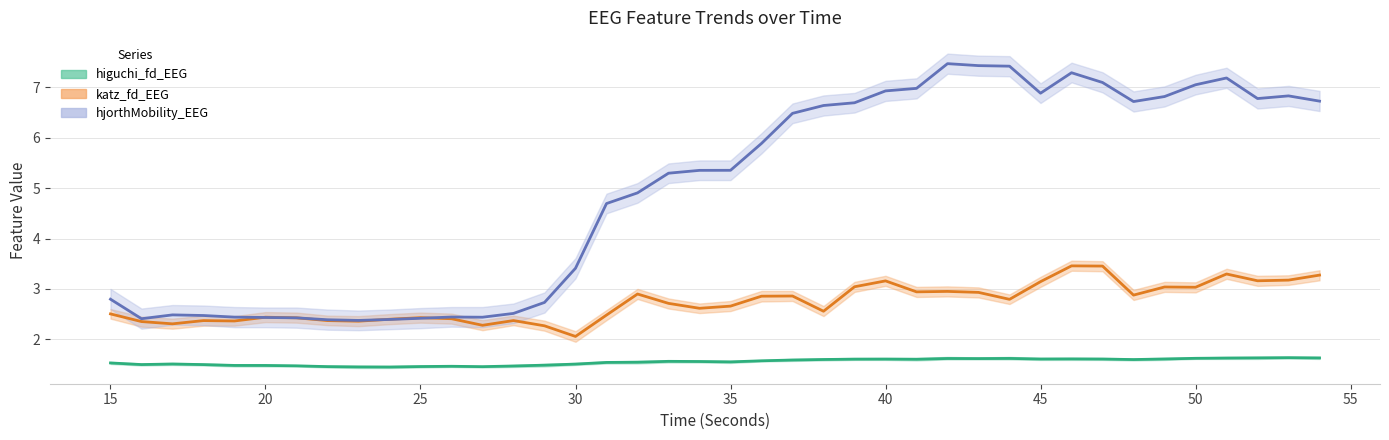

What is the greatest value displayed?

7.5